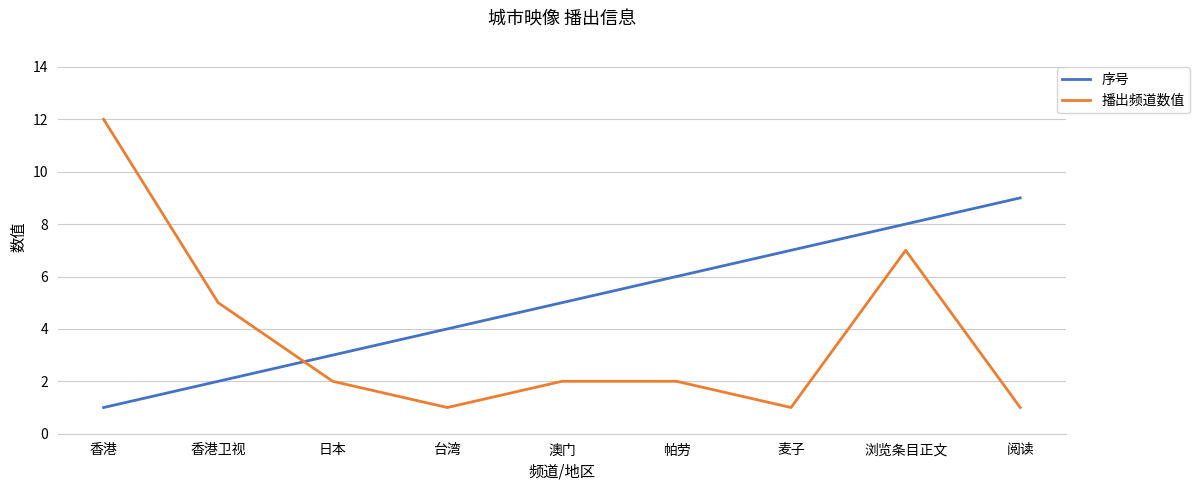

What is the difference between the highest and lowest values at 台湾?

3